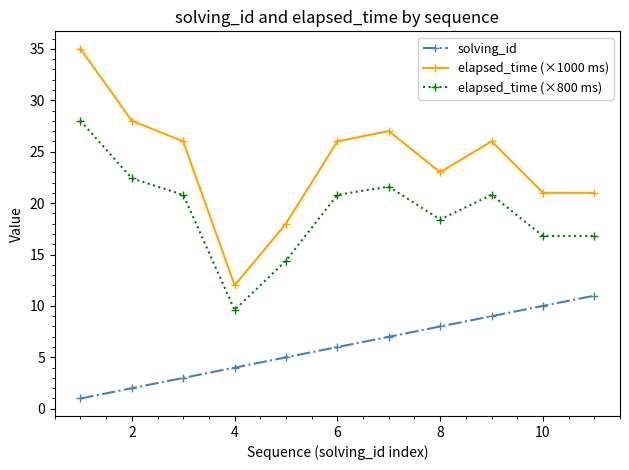

What are all the series names shown in the legend?

solving_id, elapsed_time (×1000 ms), elapsed_time (×800 ms)